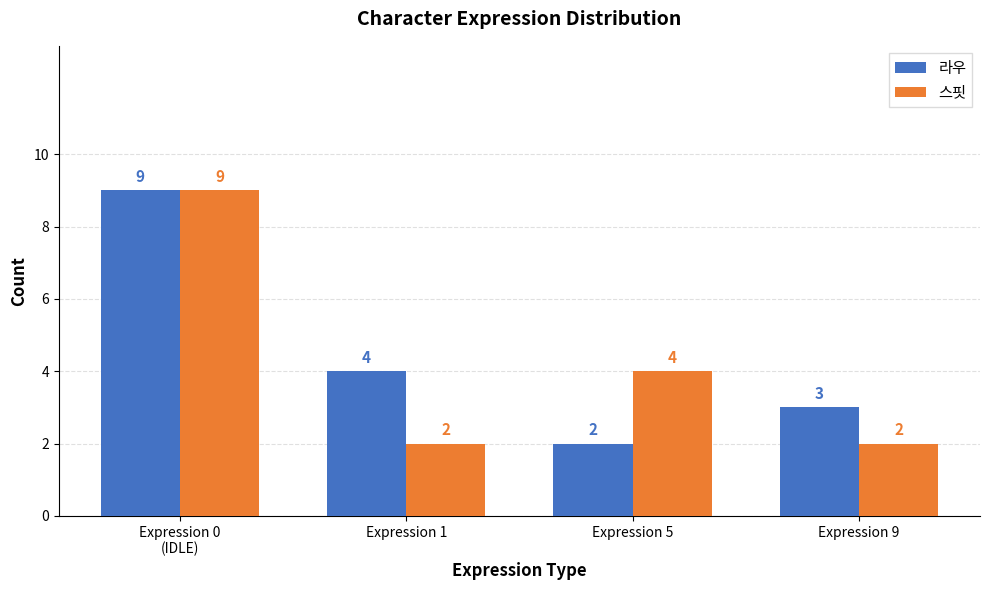

Reading right to left, list all the values displayed in this chart.

라우: Expression 9=3	Expression 5=2	Expression 1=4	Expression 0
(IDLE)=9
스핏: Expression 9=2	Expression 5=4	Expression 1=2	Expression 0
(IDLE)=9